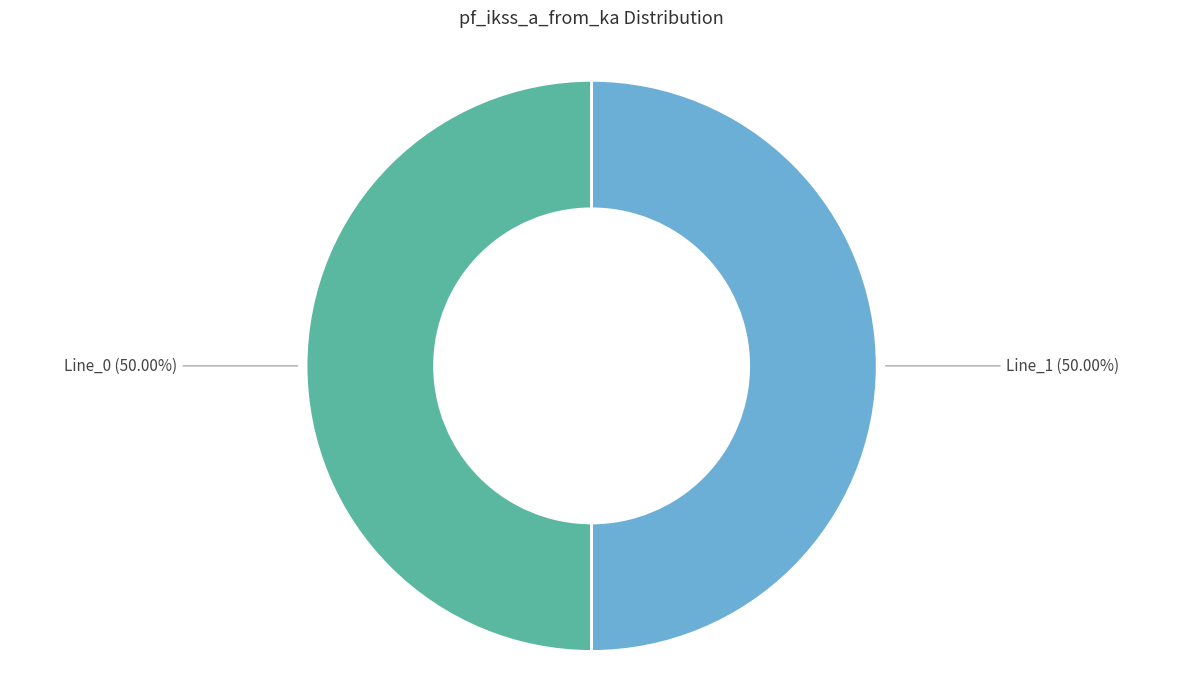

Count the number of slices in the pie.

2